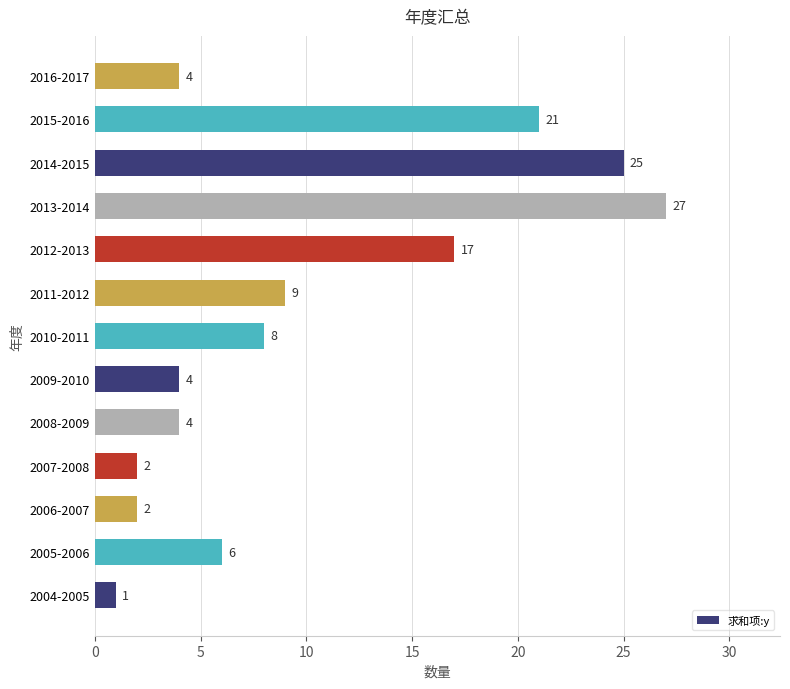

Are the bars grouped side by side (vs. stacked)?

No